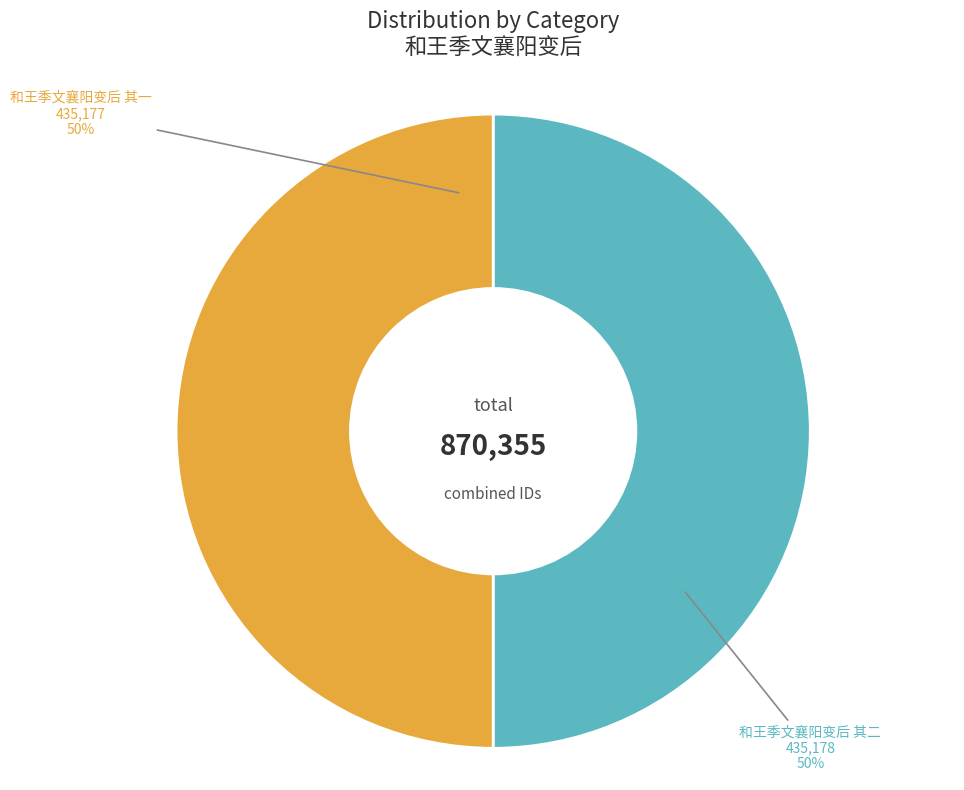

The 和王季文襄阳变后 其一 slice represents 50% of the pie. True or false?

True